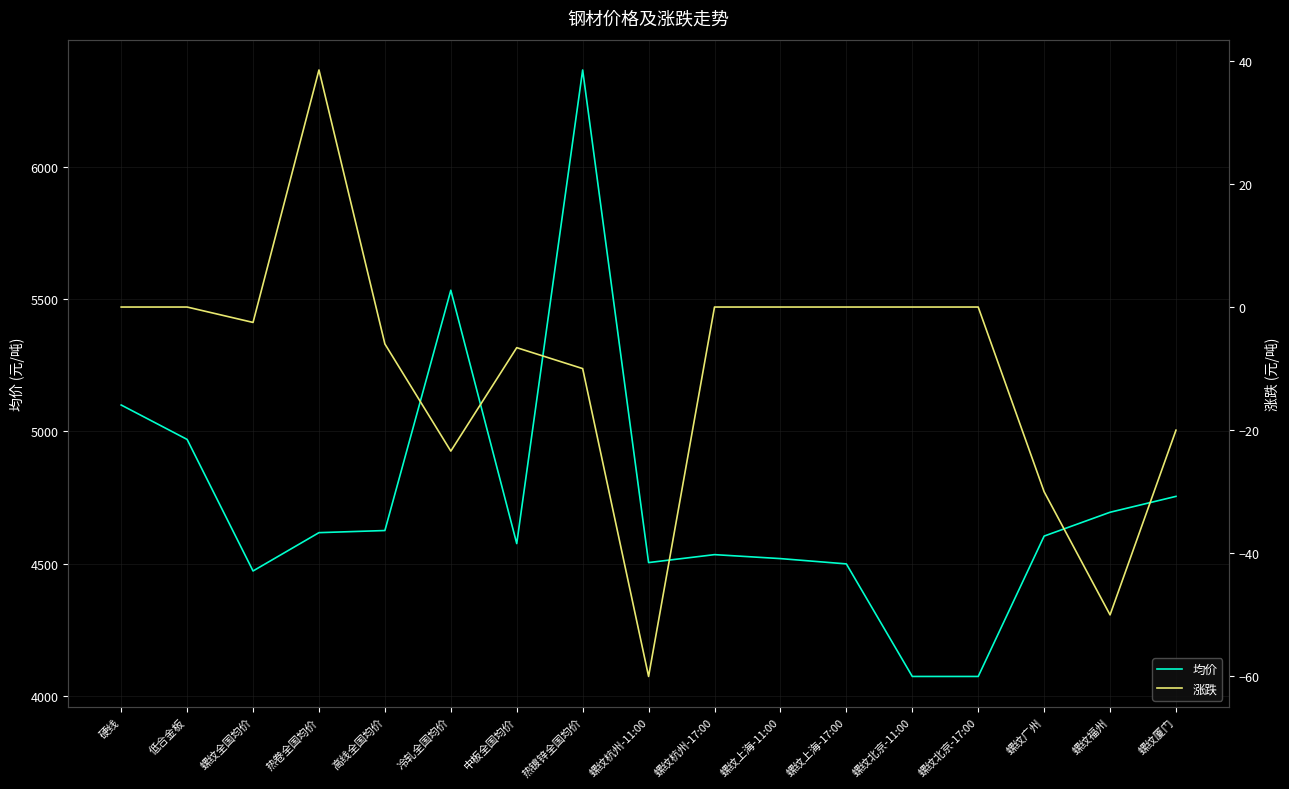

List the series in order of their overall mean, lowest first.

涨跌, 均价